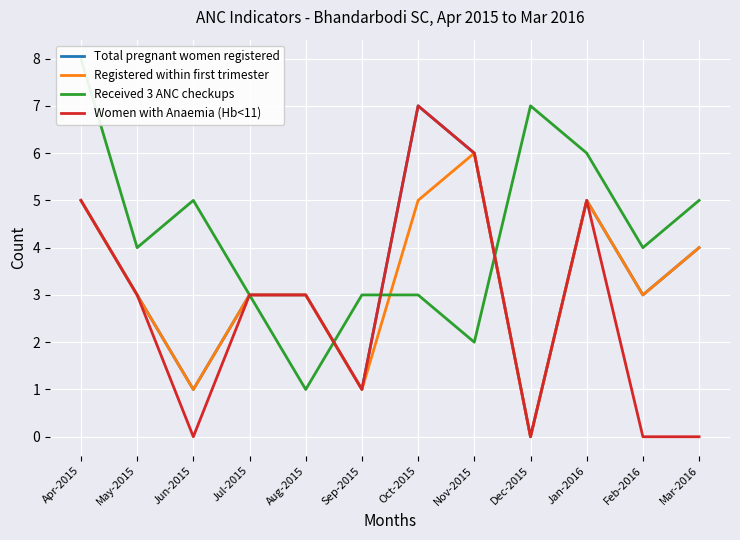

True or false: Total pregnant women registered has more than 2 points higher than both neighbors.

False